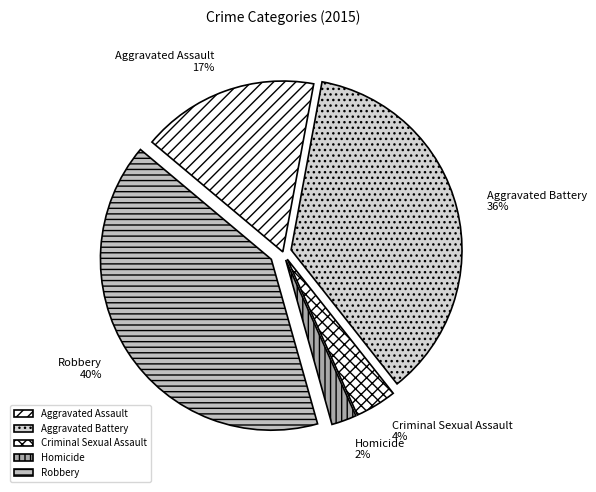

Approximately how many times larger is the value at Criminal Sexual Assault compared to Aggravated Battery?

0.1